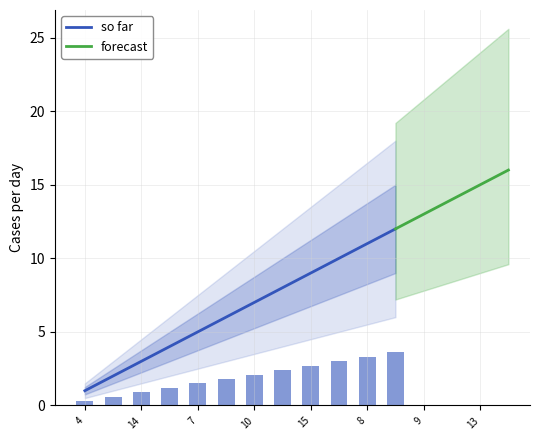

What is the average value?

8